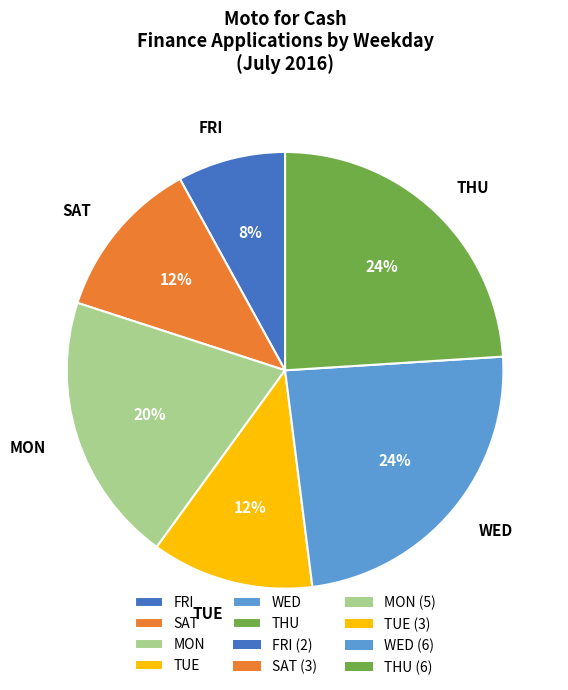

To the nearest percent, what is the difference between the largest and smallest slice percentages?

16%